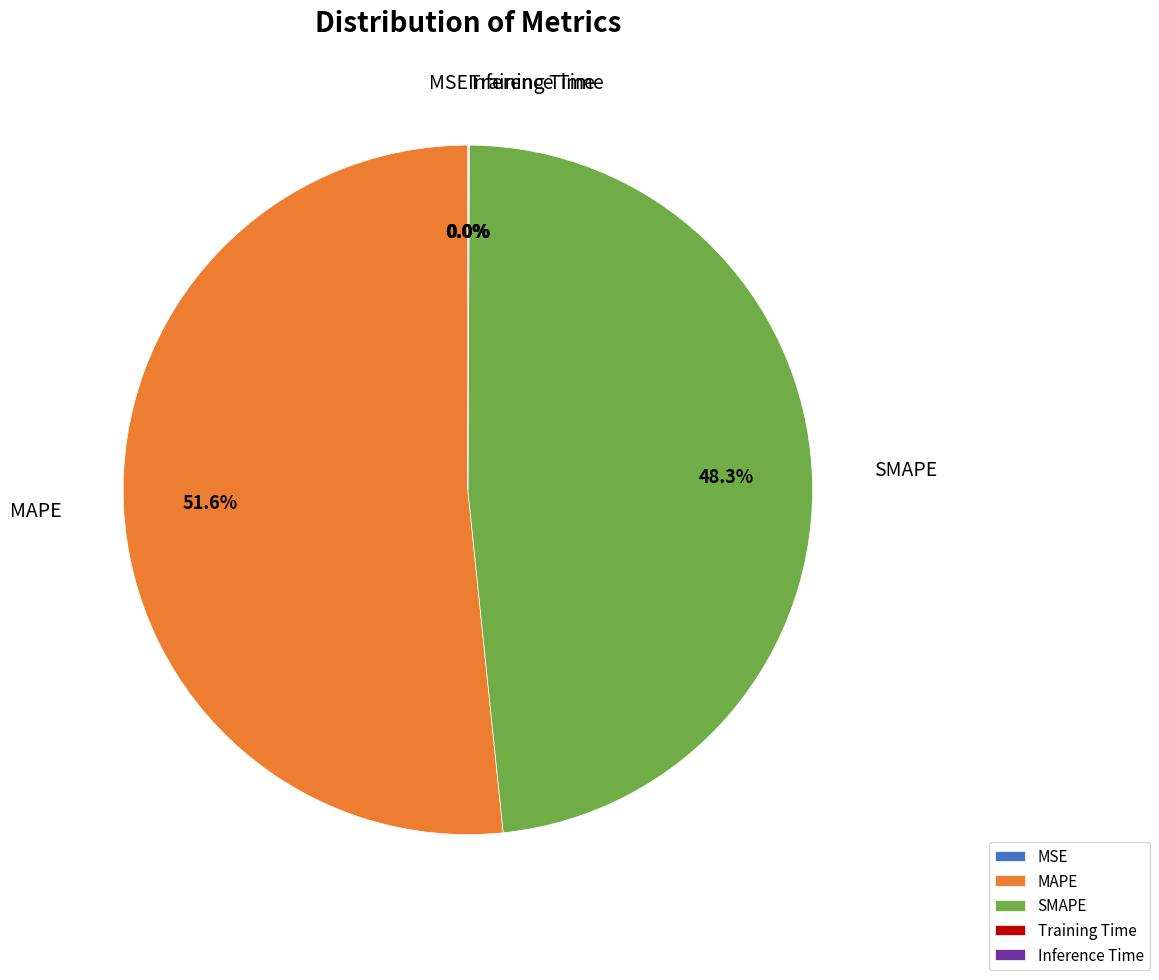

Which slice is the largest?

MAPE